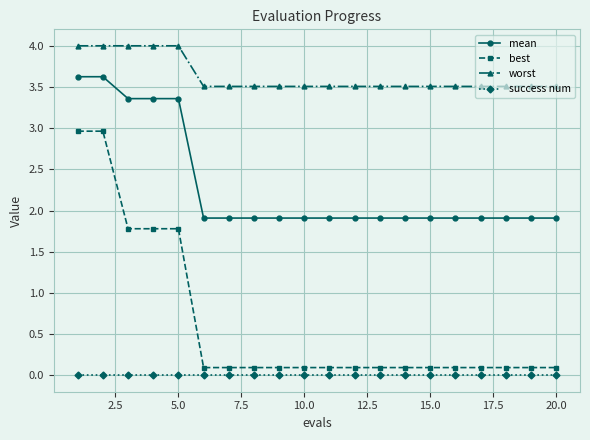

What is the value of the best point at the 10th from the left?

0.1